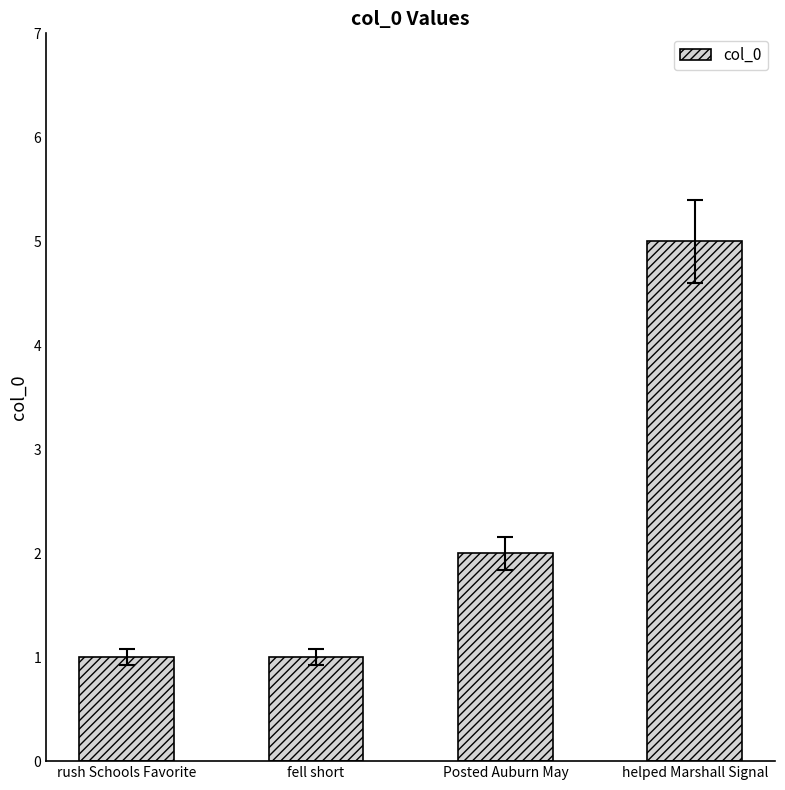

Reading left to right, extract all data points from this chart.

rush Schools Favorite=1	fell short=1	Posted Auburn May=2	helped Marshall Signal=5